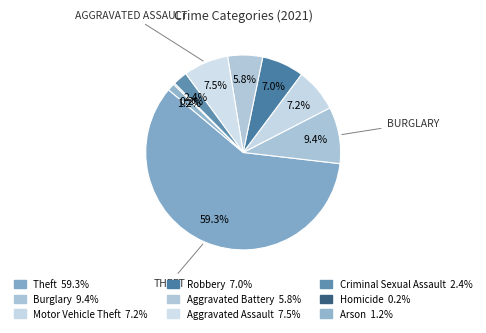

Rank the categories by value from lowest to highest.

Homicide, Arson, Criminal Sexual Assault, Aggravated Battery, Robbery, Motor Vehicle Theft, Aggravated Assault, Burglary, Theft